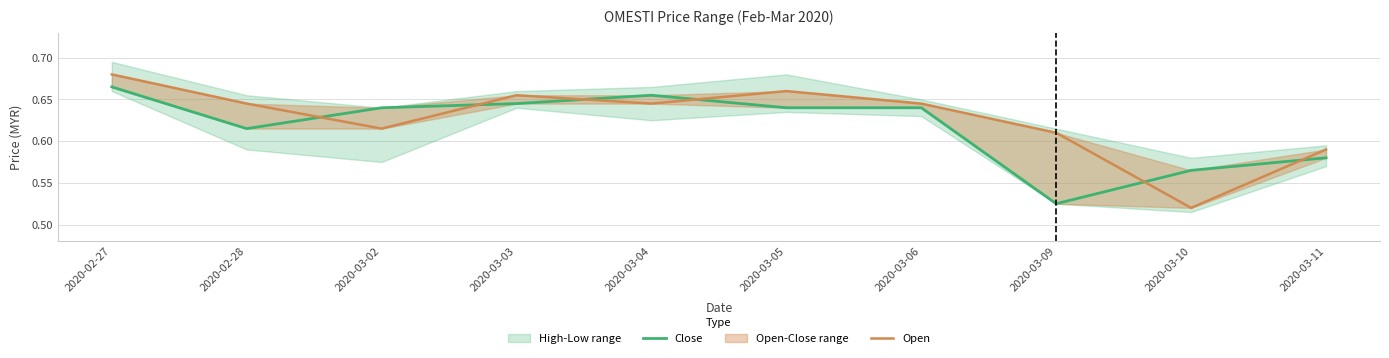

Which series changed the most between 2020-03-02 and 2020-03-11?

Close